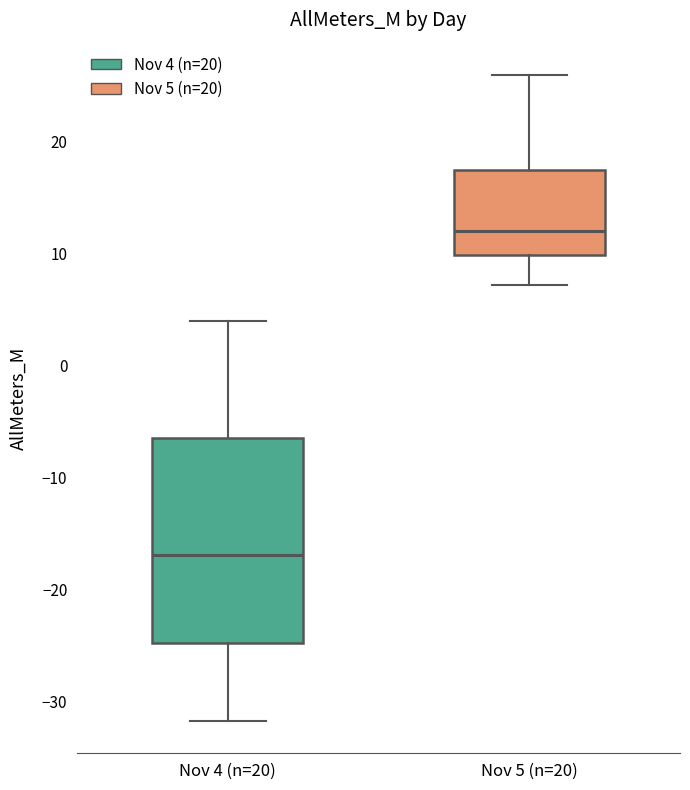

Reading left to right, read every box against the y-axis: the position of its median line, the range the box covers, and the ends of its whiskers. The values are not printed on the chart, so give them approximately, as read against the axis.

Nov 4 (n=20): median -17, box -25 to -6, whiskers -32 to 4
Nov 5 (n=20): median 12, box 10 to 17, whiskers 7 to 26